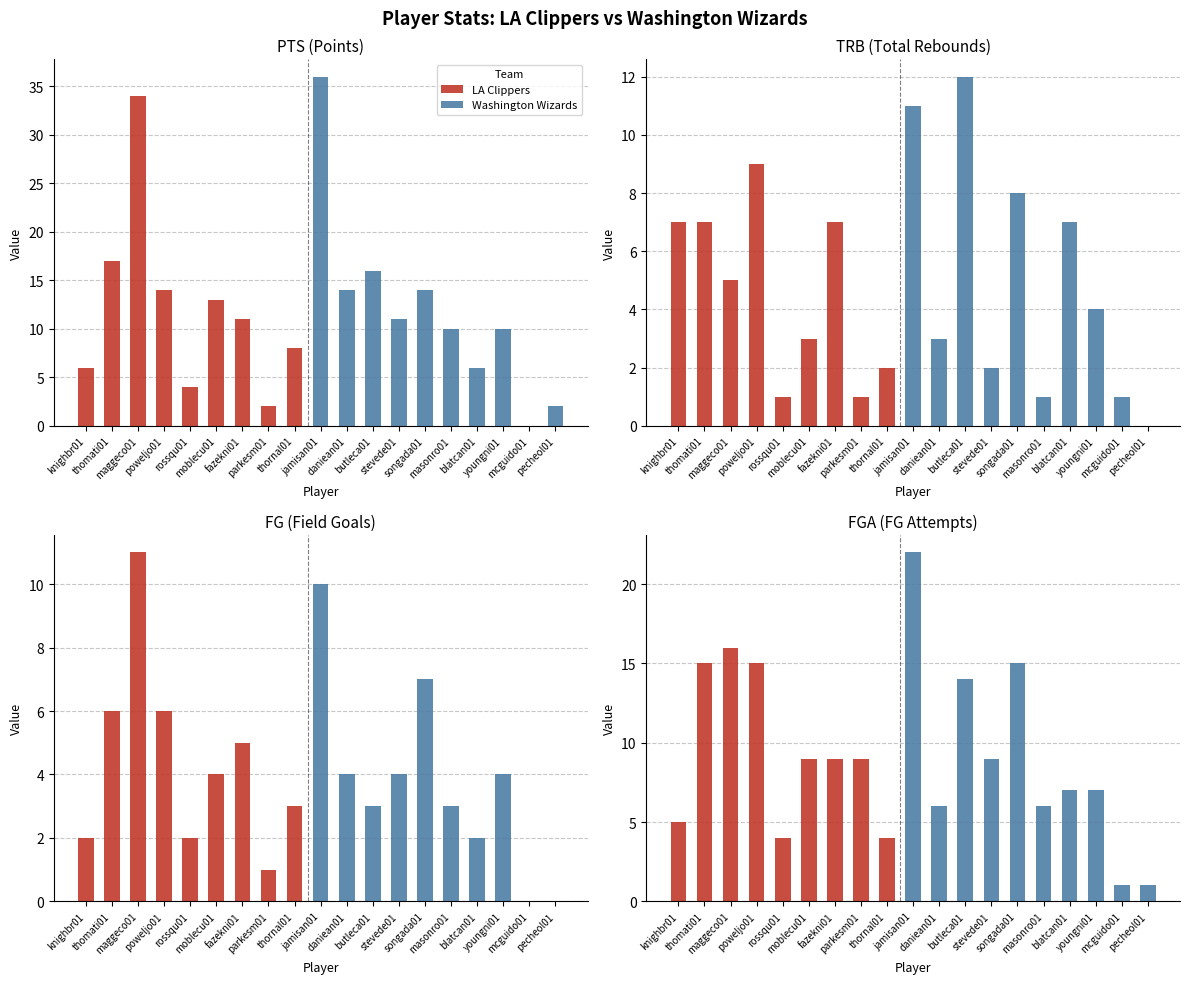

Which series has the largest range (max minus min)?

PTS